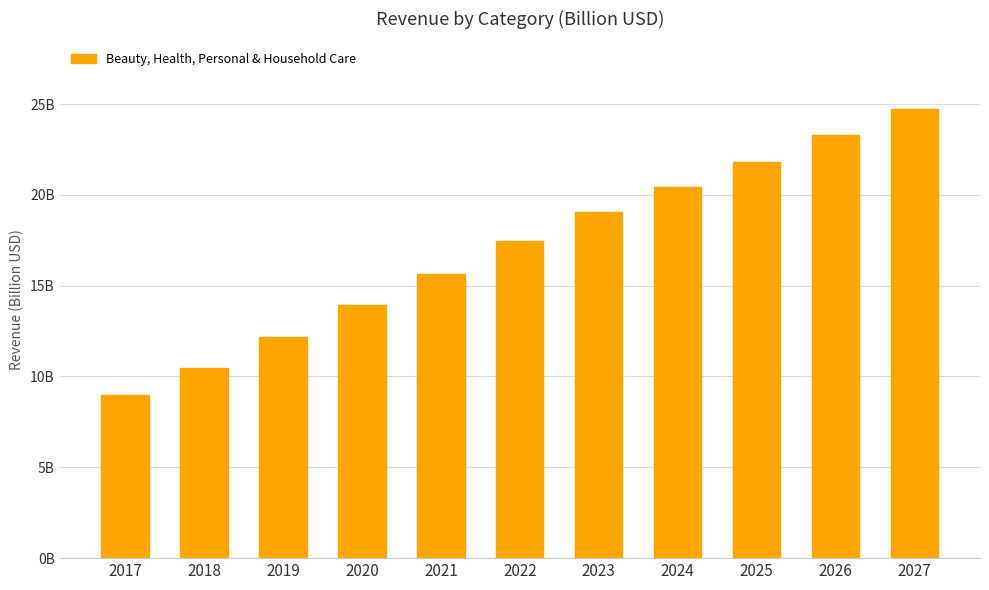

What is the value of the 5th bar from the left?

15.6